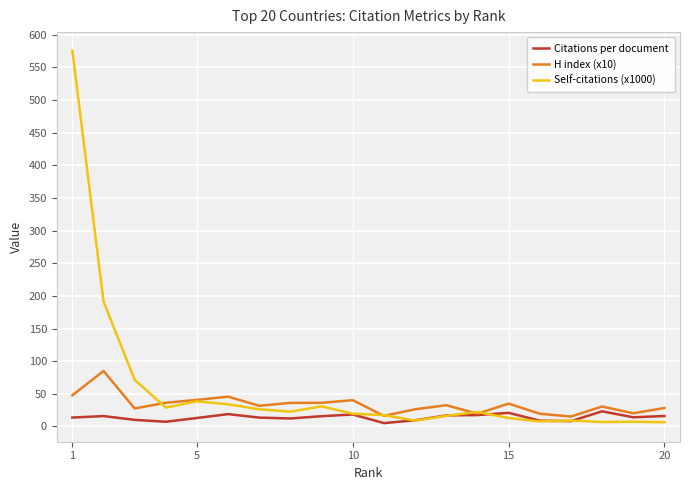

Which series has the largest range (max minus min)?

Self-citations (x1000)